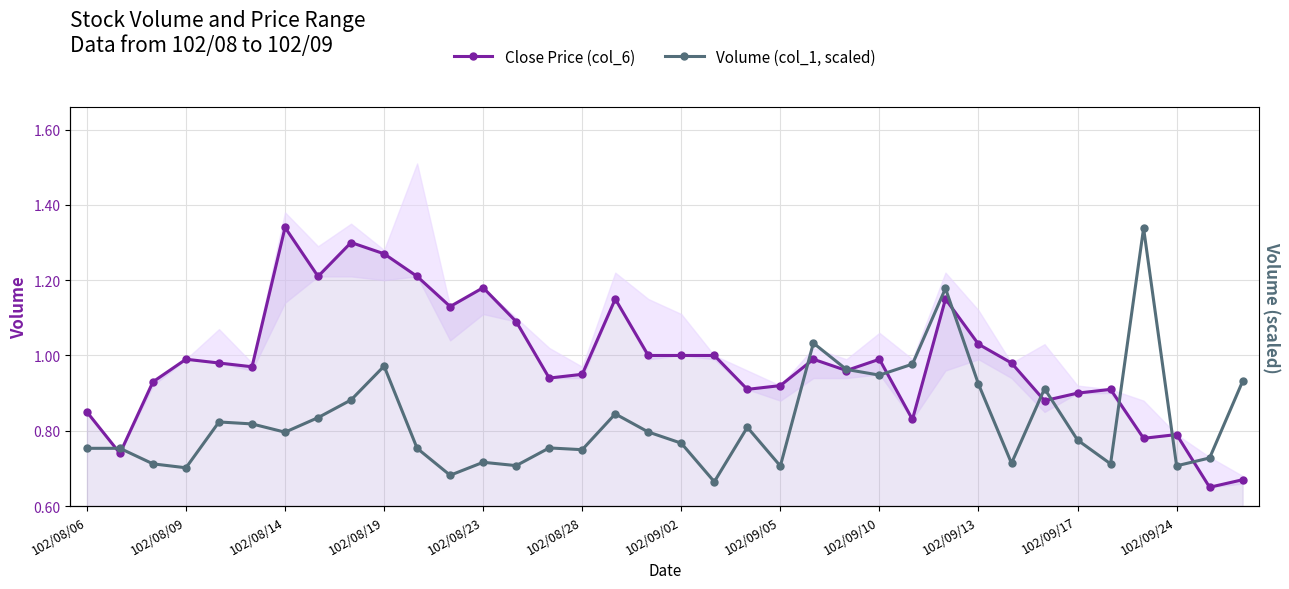

Is the value of Close Price (col_6) at 102/08/06 greater than the value of Volume (col_1, scaled) at 32?

No